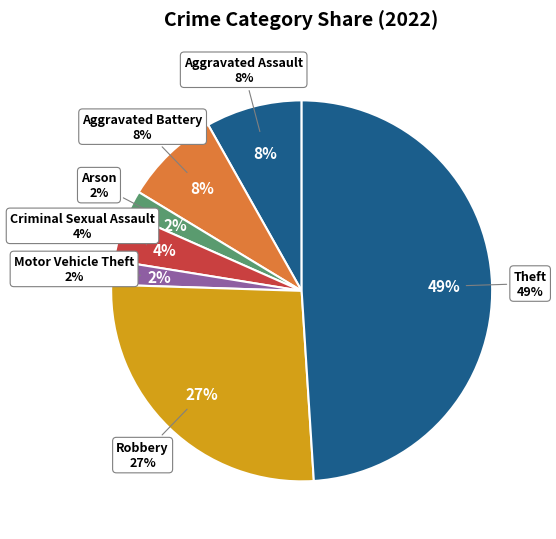

True or false: Motor Vehicle Theft accounts for 14% of the total.

False